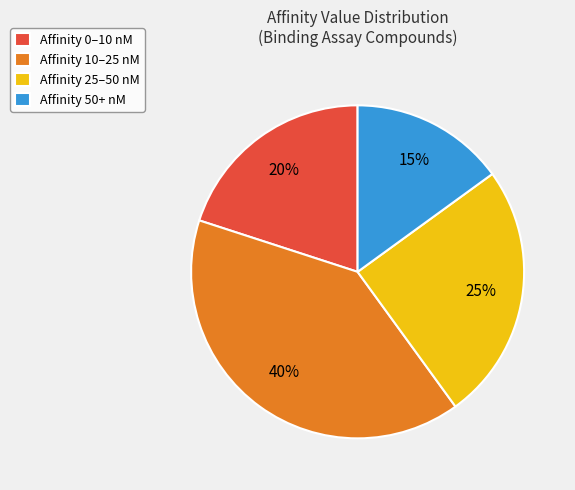

To the nearest percent, what is the average slice percentage?

25%